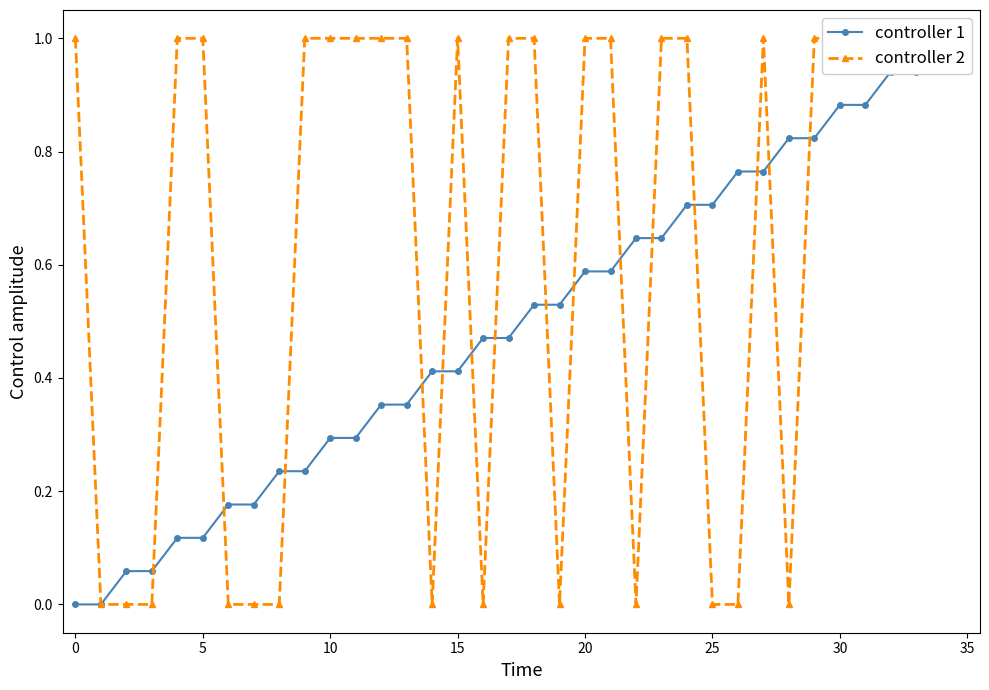

Which category has the highest value across all series?

34